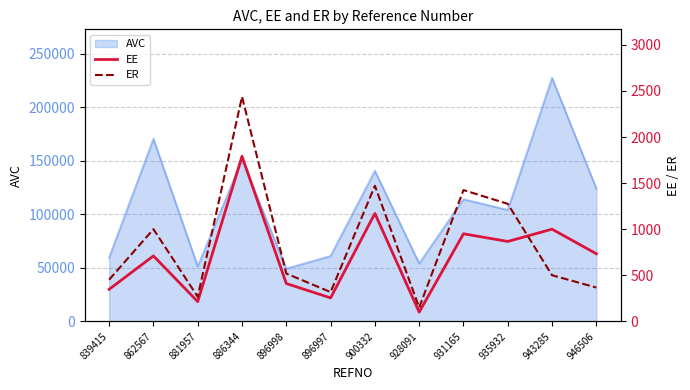

The AVC series shows 54000 at 928091. True or false?

True